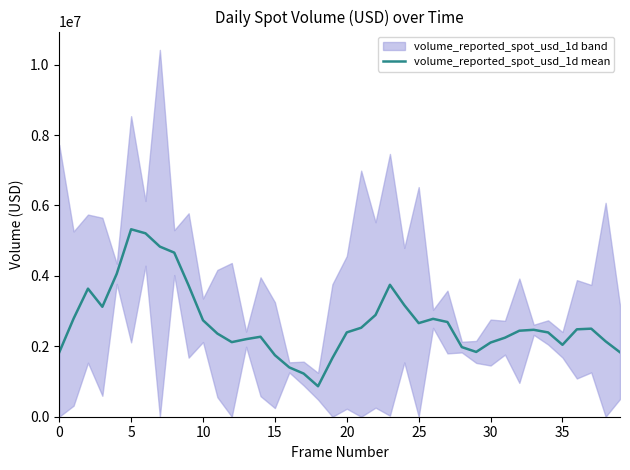

What is the sum of all values?

107113168.4